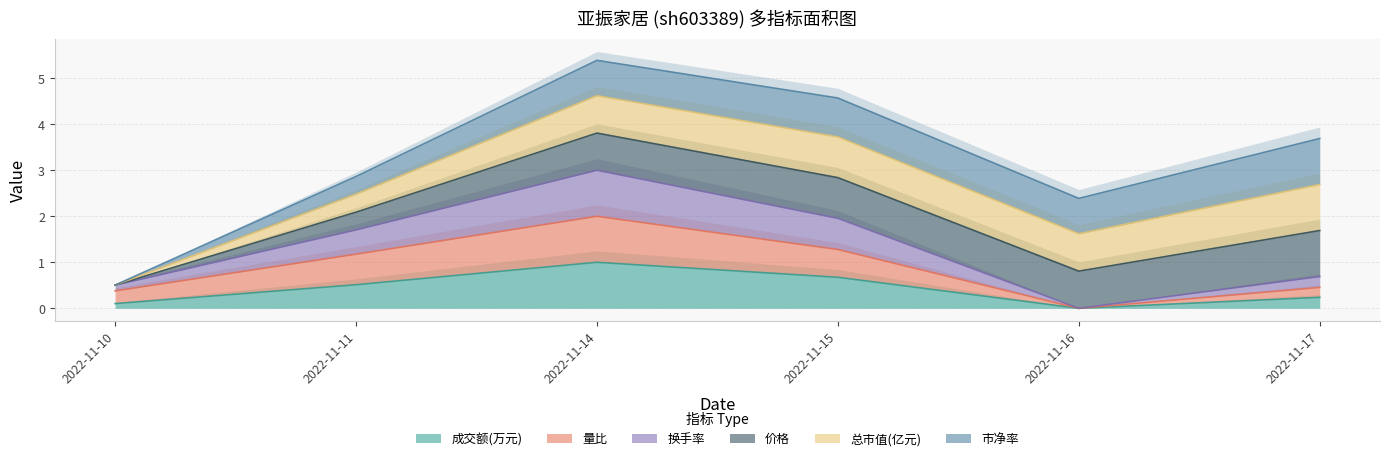

Which category has the lowest value across all series?

2022-11-16